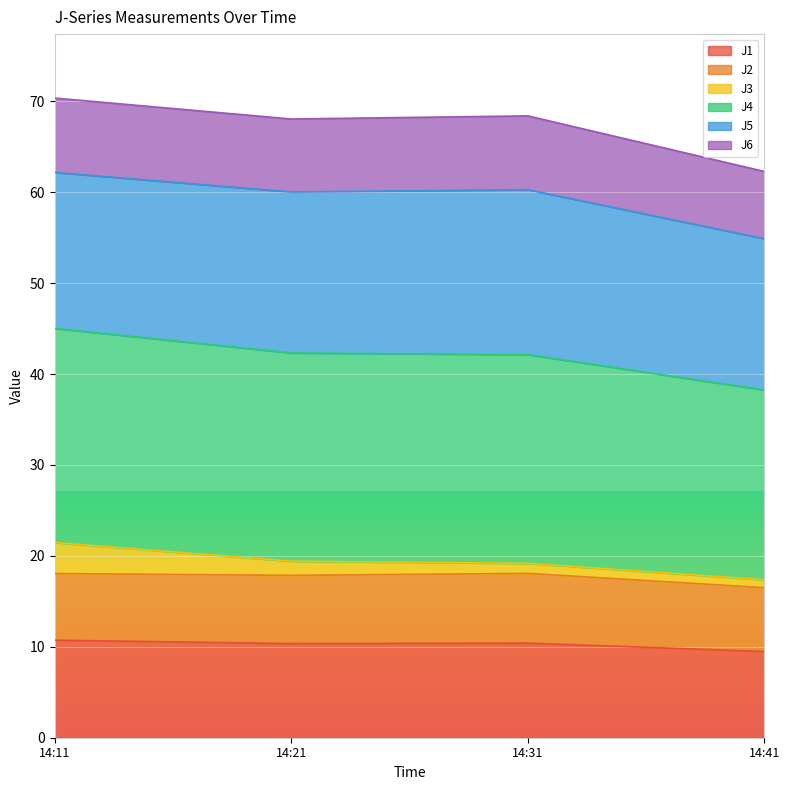

The value of J1 at 14:21 is 10.4. True or false?

True